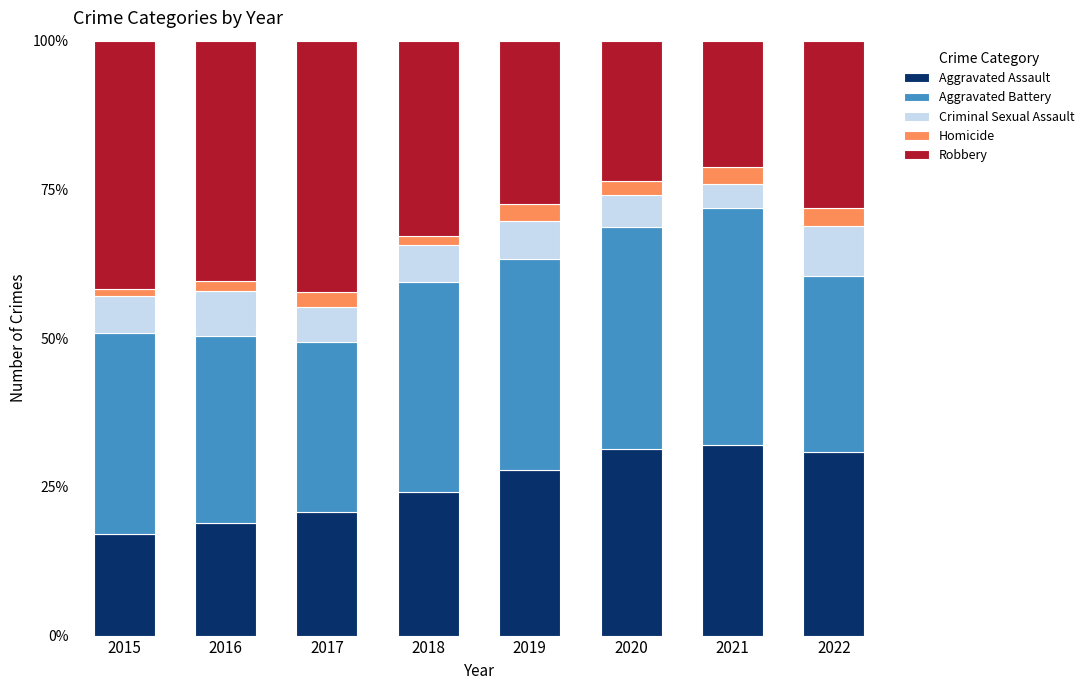

What is the total value across all series at 2018?

100.0